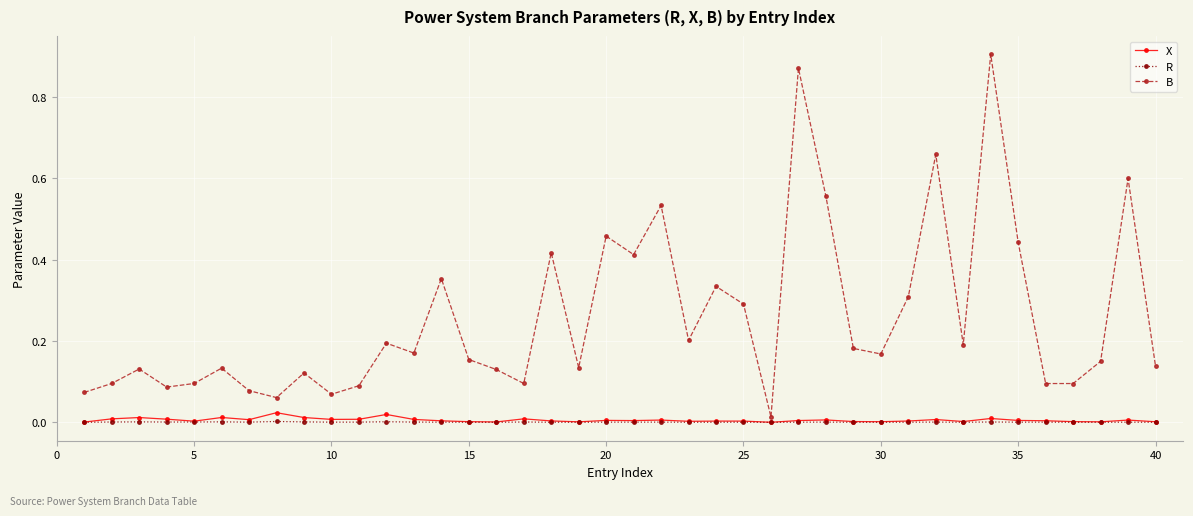

How many interior local peaks does the B series have?

13